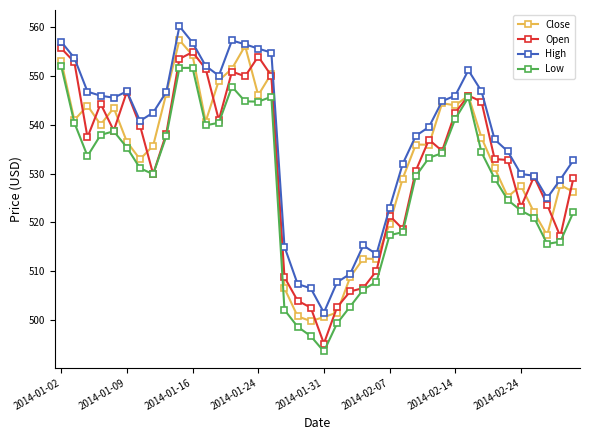

In Low, how many points are lower than both neighbors (excluding endpoints)?

6